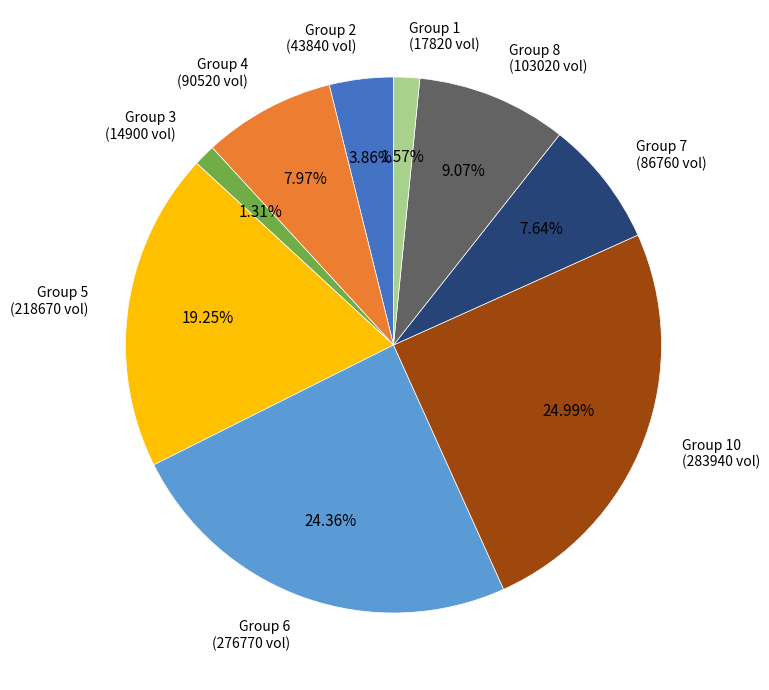

Does any single category account for the majority?

No